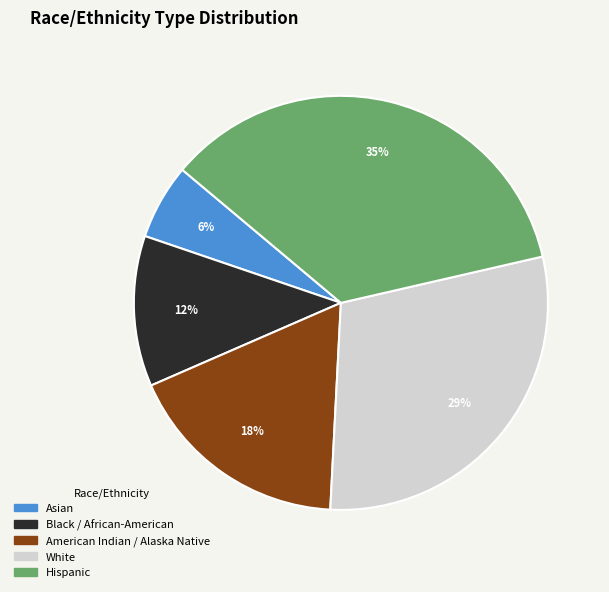

Do American Indian / Alaska Native and Hispanic together represent more than half of the pie?

Yes